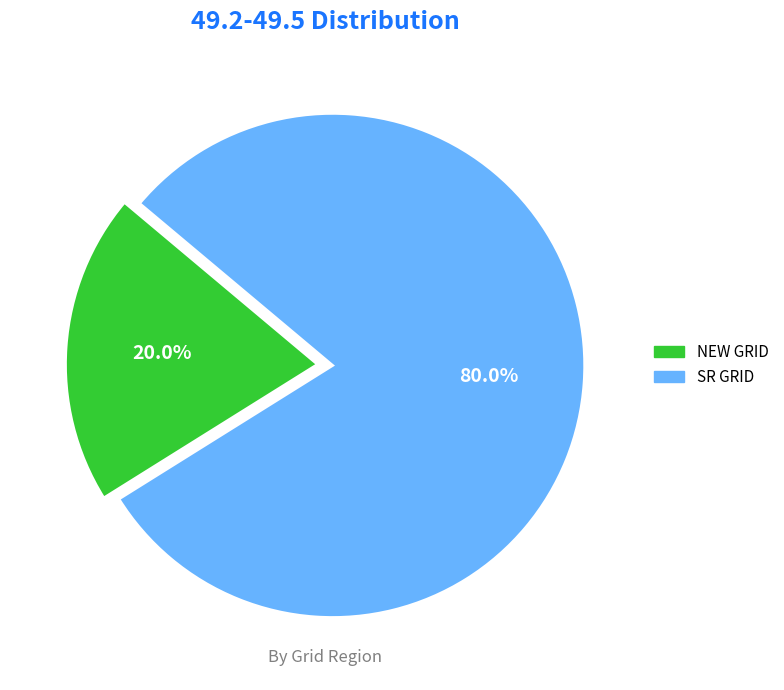

Which slice is the largest?

SR GRID